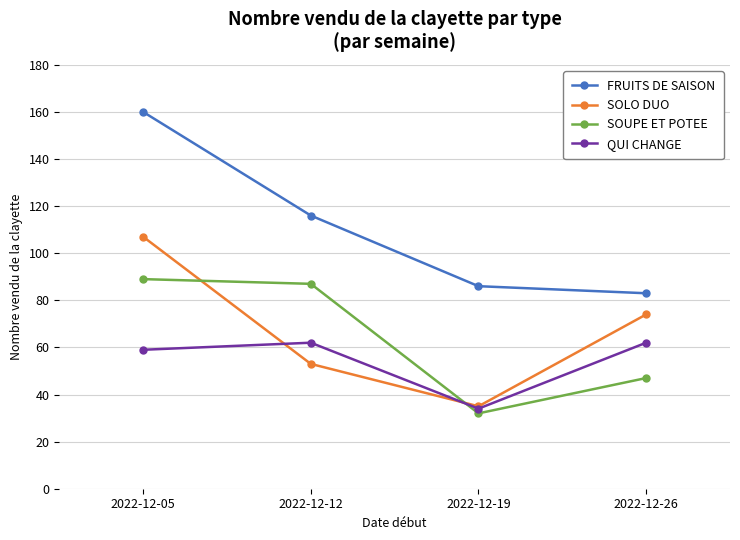

What are all the series names shown in the legend?

FRUITS DE SAISON, SOLO DUO, SOUPE ET POTEE, QUI CHANGE